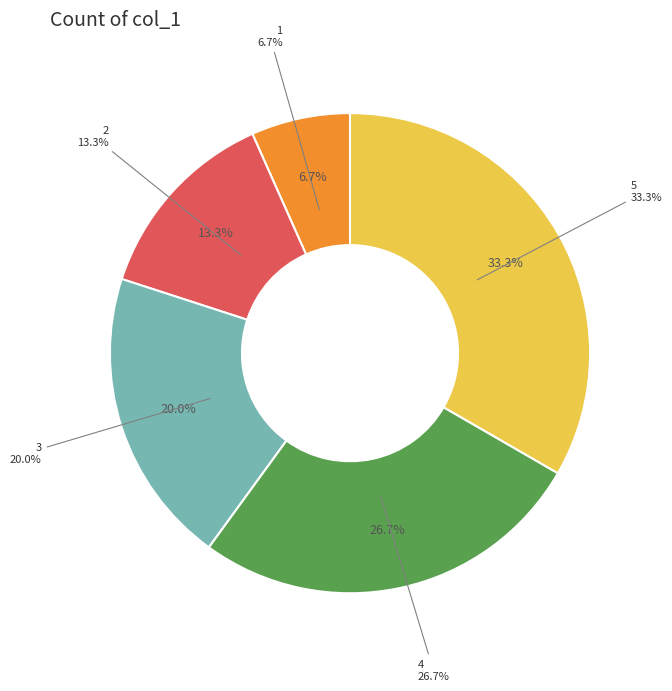

Does 5 account for over 50% of the chart?

No